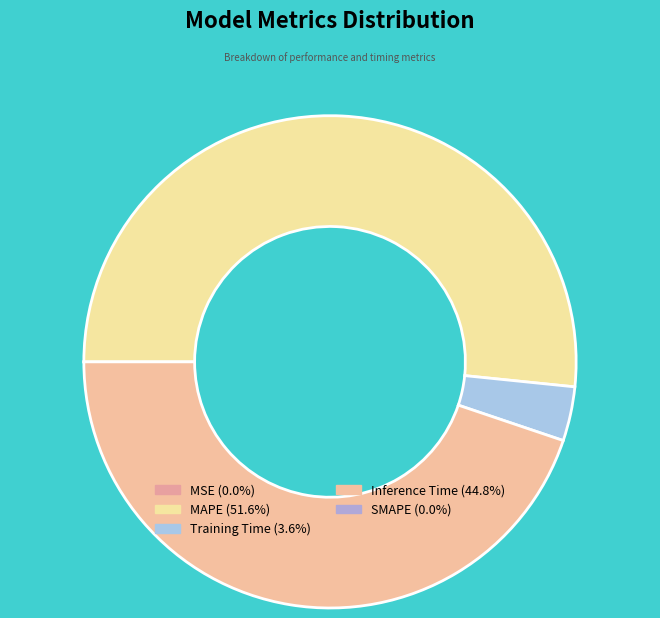

Rank the categories by value from highest to lowest.

MAPE, Inference Time, Training Time, MSE, SMAPE